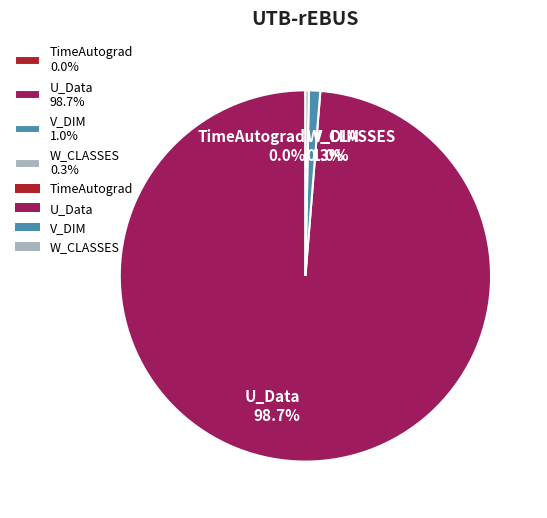

Is there any slice that represents more than half of the pie?

Yes